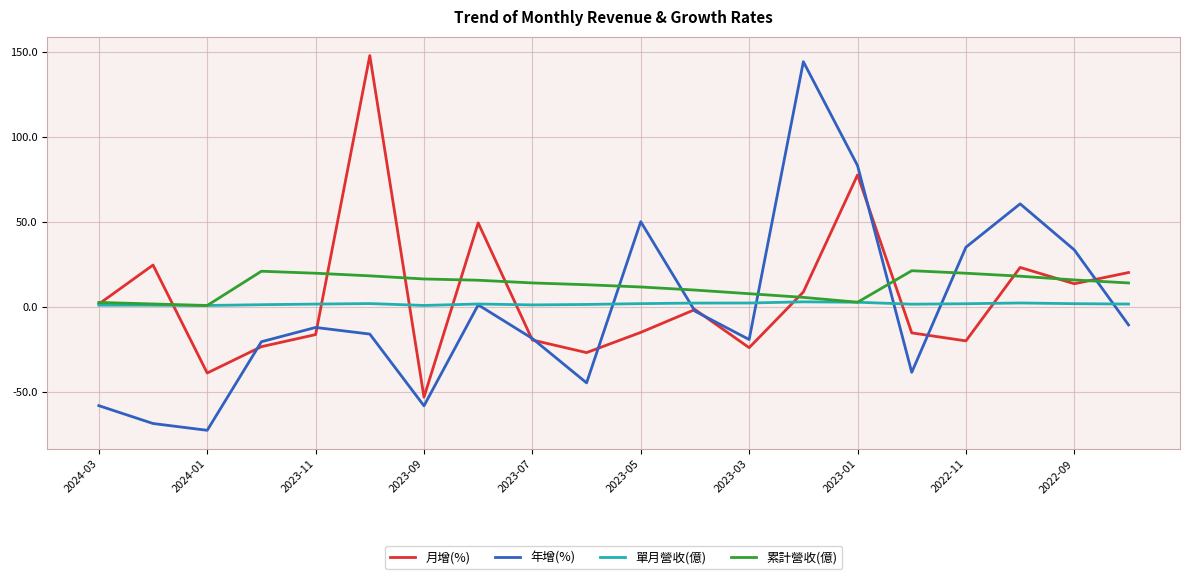

Which series has the largest range (max minus min)?

年增(%)